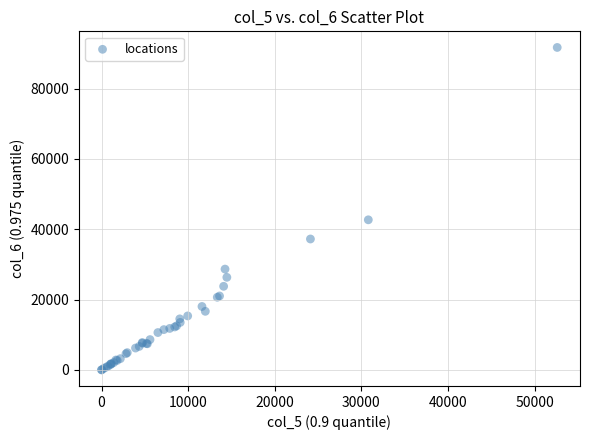

What Y value in the scatter plot is closest to 45857?

42683.6